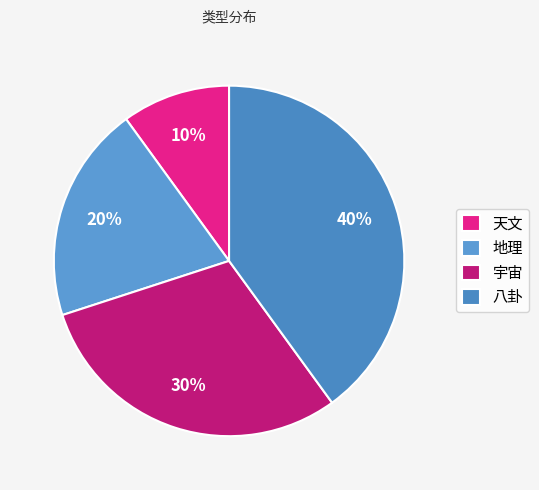

Is there any slice that represents more than half of the pie?

No